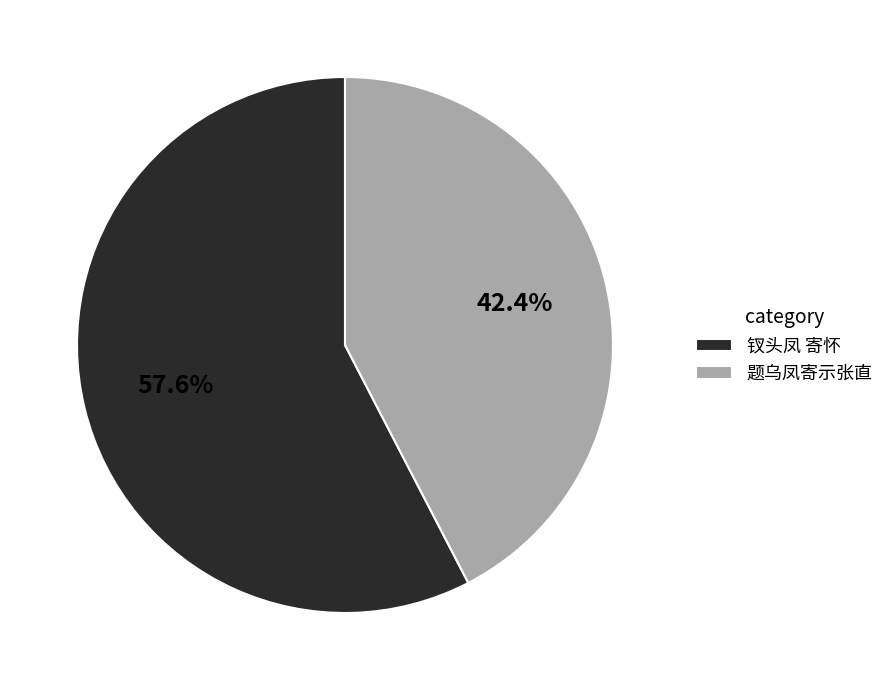

Between 钗头凤 寄怀 and 题乌凤寄示张直, which is larger?

钗头凤 寄怀